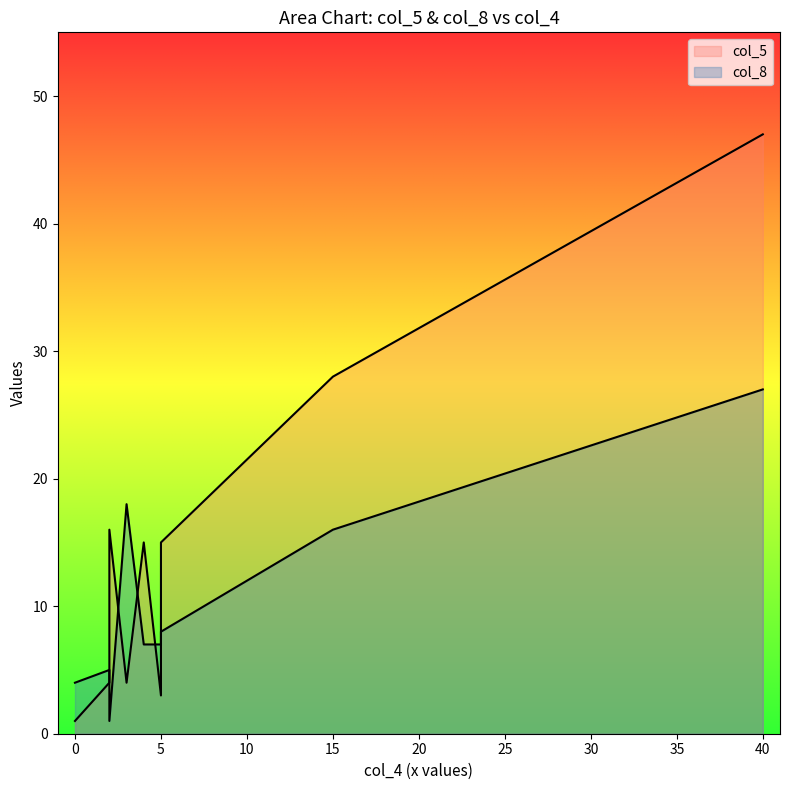

The value of col_5 at 5 is 6. True or false?

False